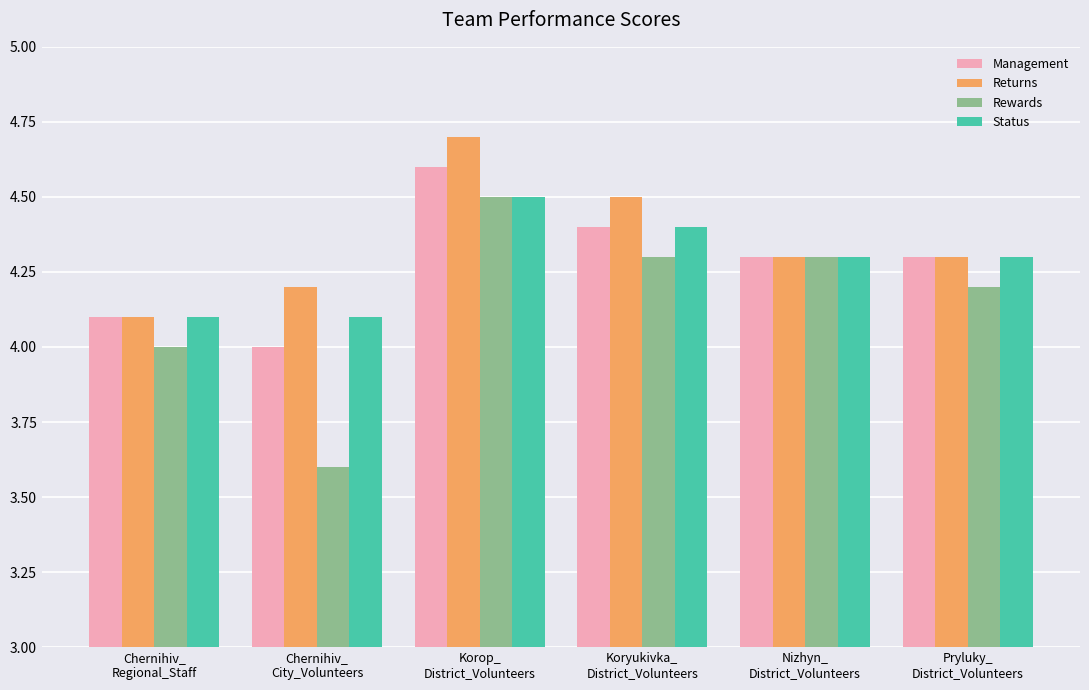

How many groups of bars are there?

6